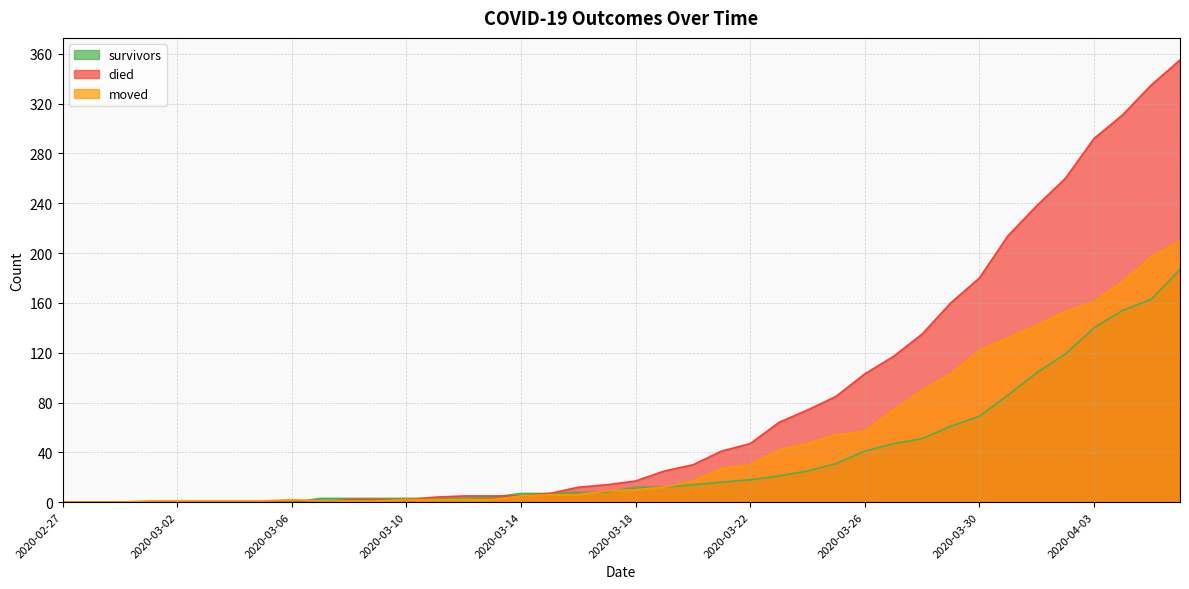

True or false: died has more than 0 interior local peaks.

False